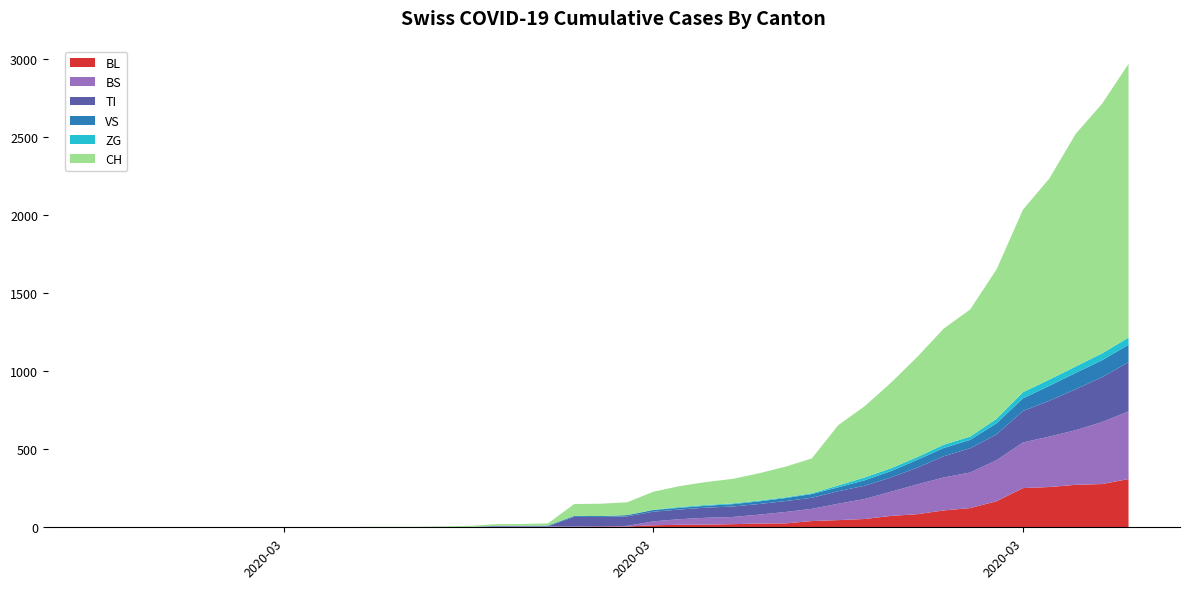

Reading left to right, list all the values displayed in this chart.

BL: 0=0	1=0	2=0	3=0	4=0	5=0	6=0	7=0	8=0	9=0	10=0	11=0	12=0	13=1	14=2	15=2	16=2	17=2	18=2	19=5	20=5	21=13	22=16	23=17	24=20	25=24	26=25	27=40	28=46	29=53	30=73	31=84	32=108	33=123	34=167	35=251	36=258	37=272	38=277	39=309
BS: 0=0	1=0	2=0	3=0	4=0	5=0	6=0	7=0	8=0	9=0	10=0	11=0	12=0	13=0	14=0	15=4	16=4	17=4	18=4	19=0	20=4	21=25	22=36	23=44	24=46	25=57	26=73	27=78	28=105	29=128	30=155	31=191	32=211	33=228	34=263	35=292	36=323	37=350	38=397	39=434
TI: 0=0	1=0	2=0	3=0	4=0	5=0	6=0	7=0	8=0	9=0	10=0	11=0	12=0	13=0	14=0	15=0	16=0	17=0	18=61	19=61	20=61	21=62	22=62	23=65	24=67	25=68	26=70	27=71	28=80	29=85	30=91	31=107	32=136	33=155	34=165	35=202	36=229	37=263	38=287	39=314
VS: 0=0	1=0	2=0	3=0	4=0	5=0	6=0	7=0	8=0	9=0	10=0	11=0	12=0	13=0	14=0	15=3	16=3	17=5	18=6	19=6	20=8	21=11	22=11	23=12	24=15	25=17	26=19	27=24	28=25	29=35	30=41	31=50	32=53	33=54	34=71	35=81	36=96	37=104	38=109	39=112
ZG: 0=0	1=0	2=0	3=0	4=0	5=0	6=0	7=0	8=0	9=0	10=0	11=0	12=0	13=0	14=0	15=0	16=0	17=0	18=0	19=0	20=0	21=1	22=5	23=5	24=5	25=5	26=5	27=5	28=12	29=18	30=18	31=18	32=21	33=21	34=29	35=39	36=40	37=41	38=44	39=46
CH: 0=0	1=0	2=0	3=0	4=0	5=0	6=0	7=0	8=0	9=0	10=3	11=3	12=3	13=5	14=6	15=11	16=12	17=14	18=76	19=79	20=82	21=116	22=134	23=147	24=157	25=175	26=196	27=223	28=386	29=456	30=548	31=642	32=744	33=814	34=957	35=1169	36=1288	37=1490	38=1599	39=1753